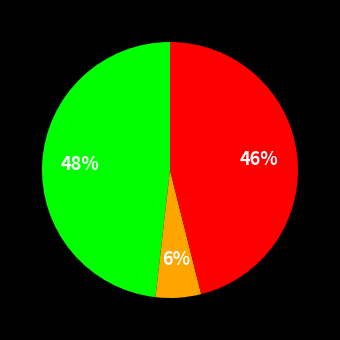

How many slices are in this pie chart?

3